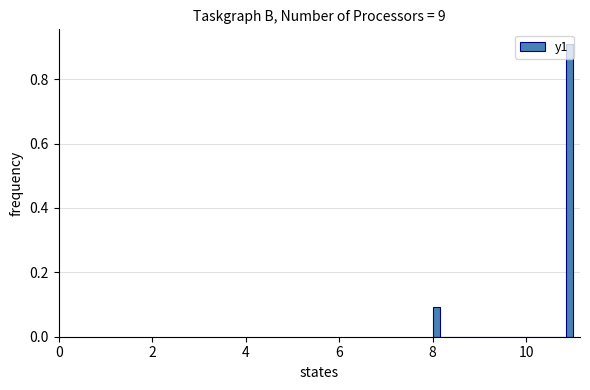

Read against the x-axis, roughly where is the centre of the tallest bar?

11.0